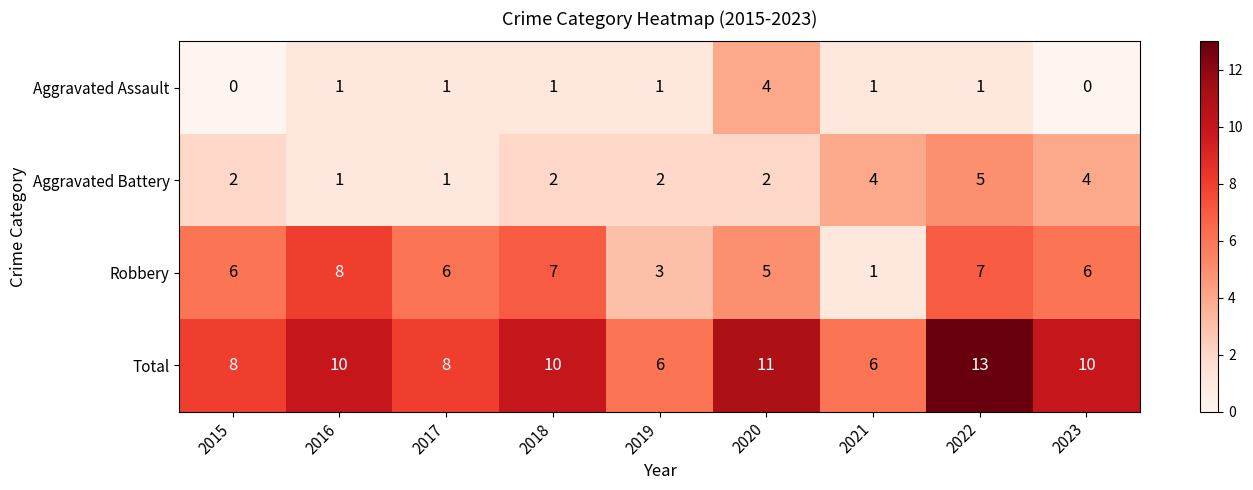

Rank the series by their maximum value, from lowest to highest.

Aggravated Assault, Aggravated Battery, Robbery, Total